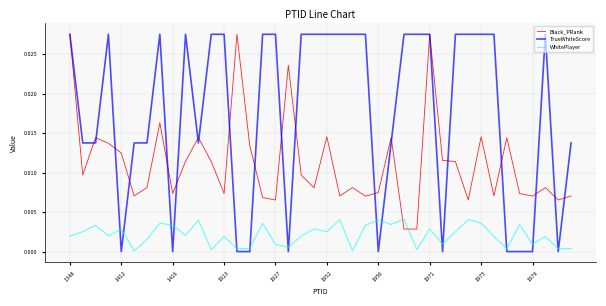

List the series in order of their overall mean, lowest first.

WhitePlayer, Black_PRank, TrueWhiteScore